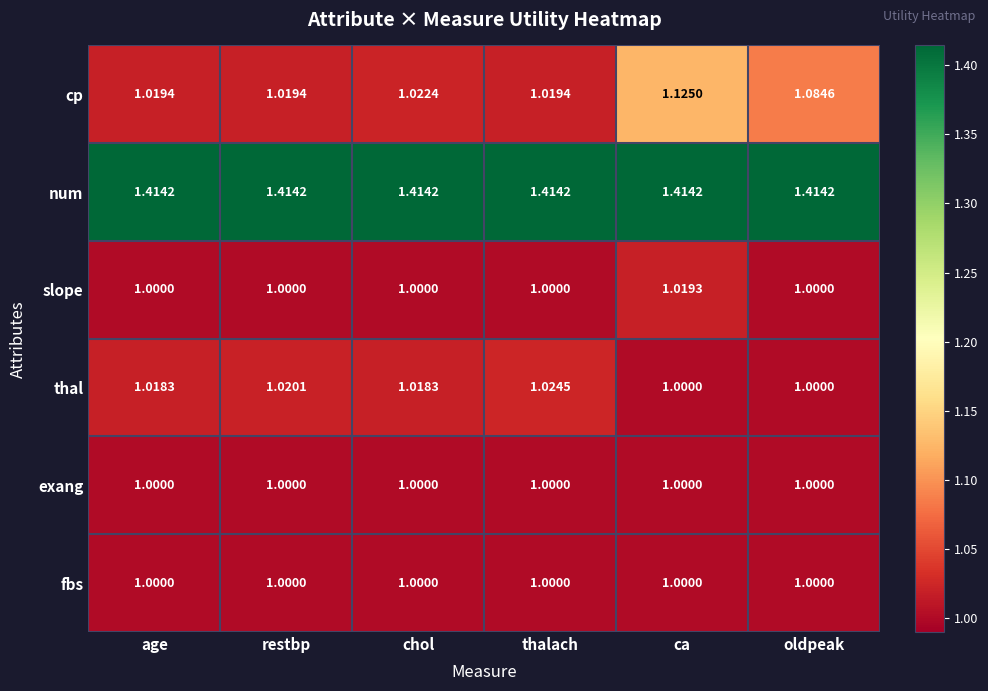

At which category is the sum across all series the highest?

ca